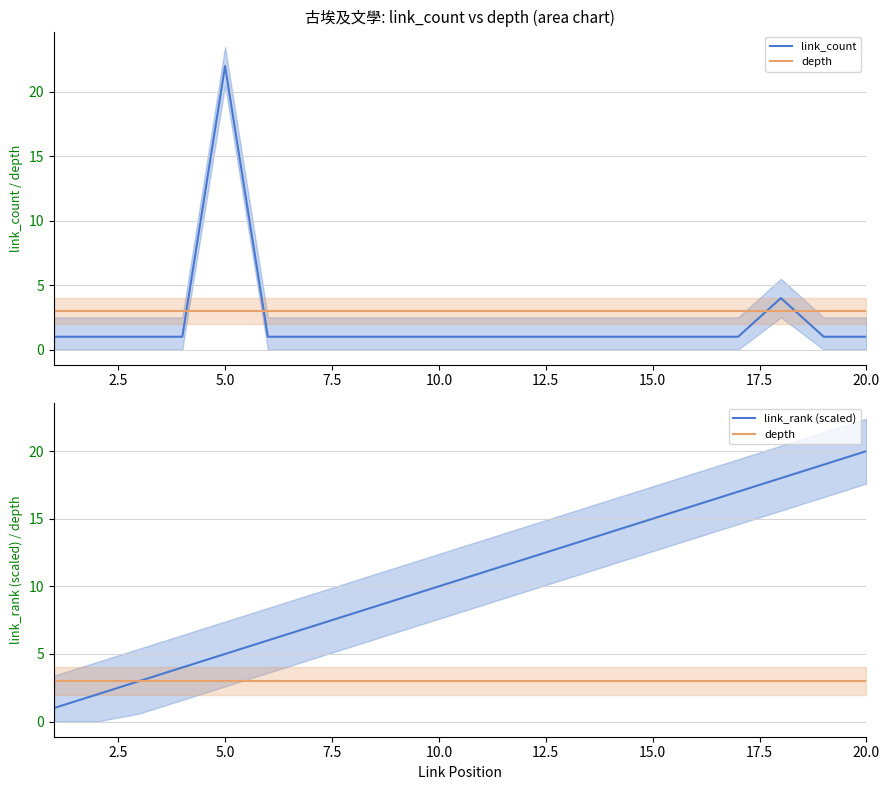

What are all the series names shown in the legend?

link_count, depth, link_rank (scaled)